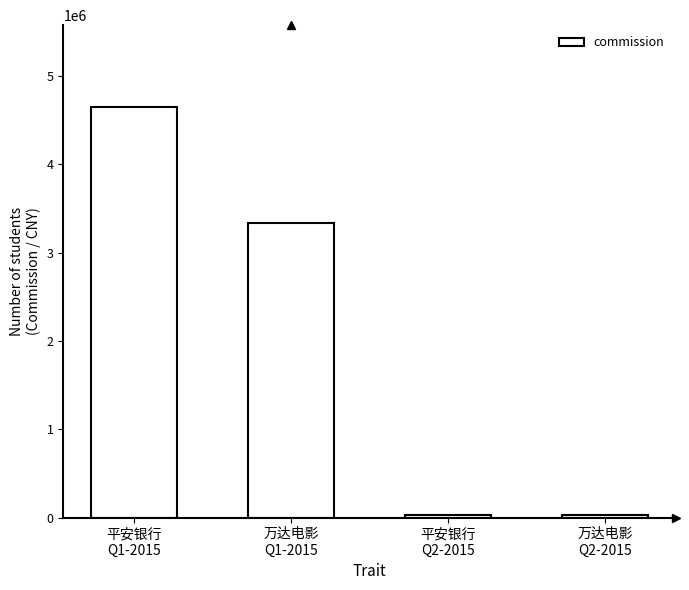

The chart shows a value of 28351.8 at 平安银行
Q2-2015. True or false?

True